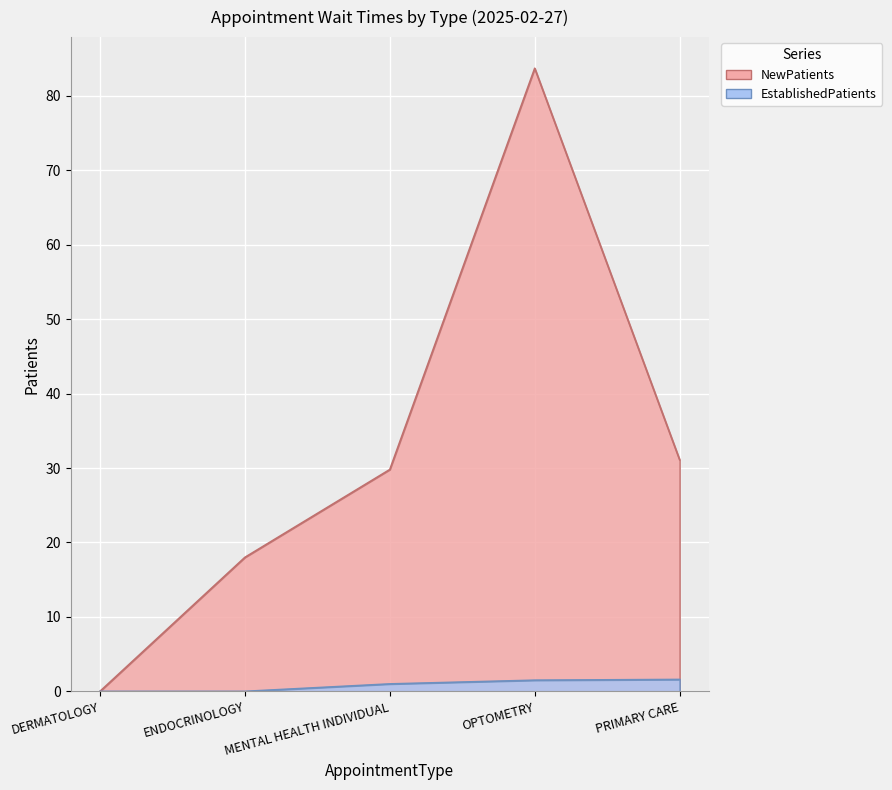

What position from the right is ENDOCRINOLOGY?

4